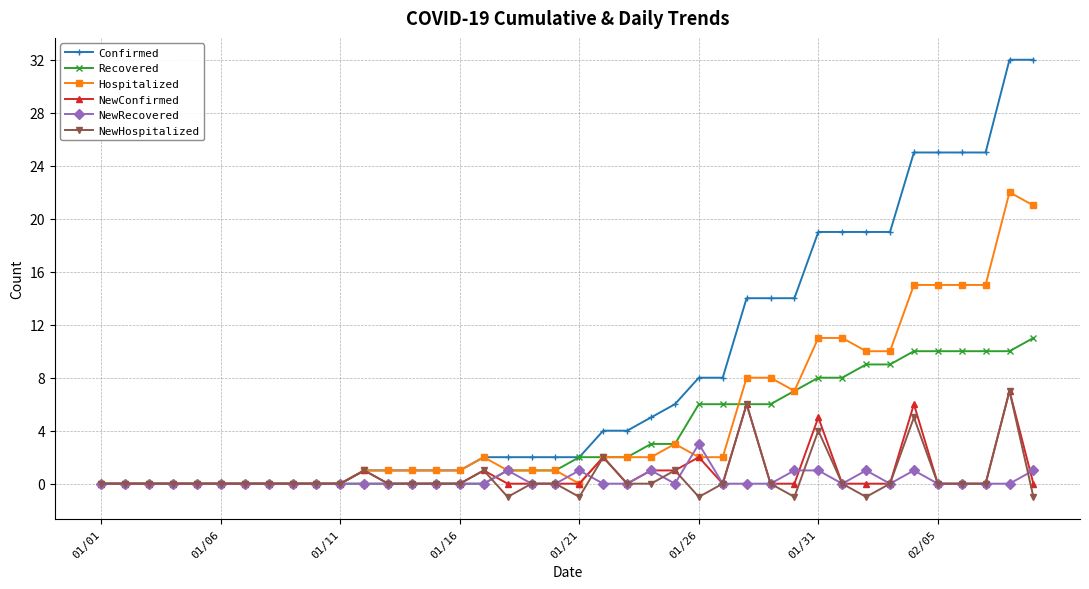

Which series has the largest total across all categories?

Confirmed